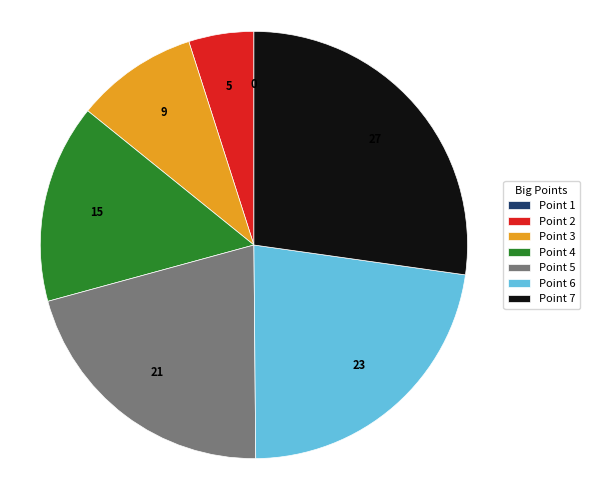

Is it true that Point 2 is 5% of the pie?

True